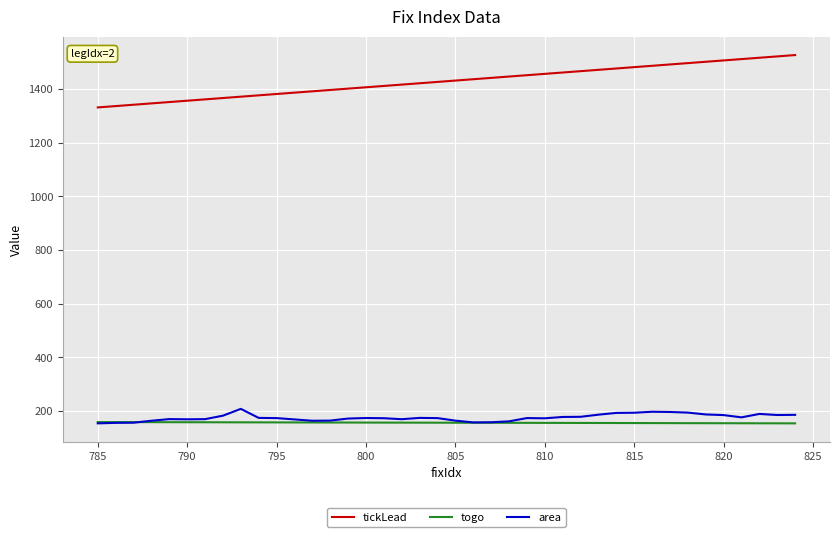

What is the sum of all tickLead values?

57137.5